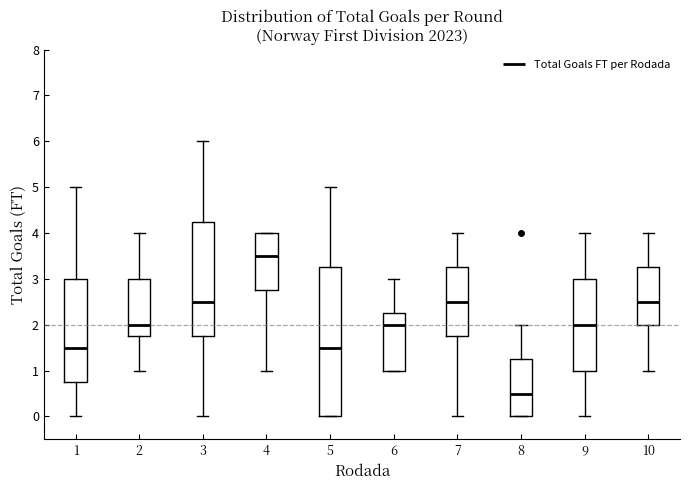

Which box has the lowest median line?

8